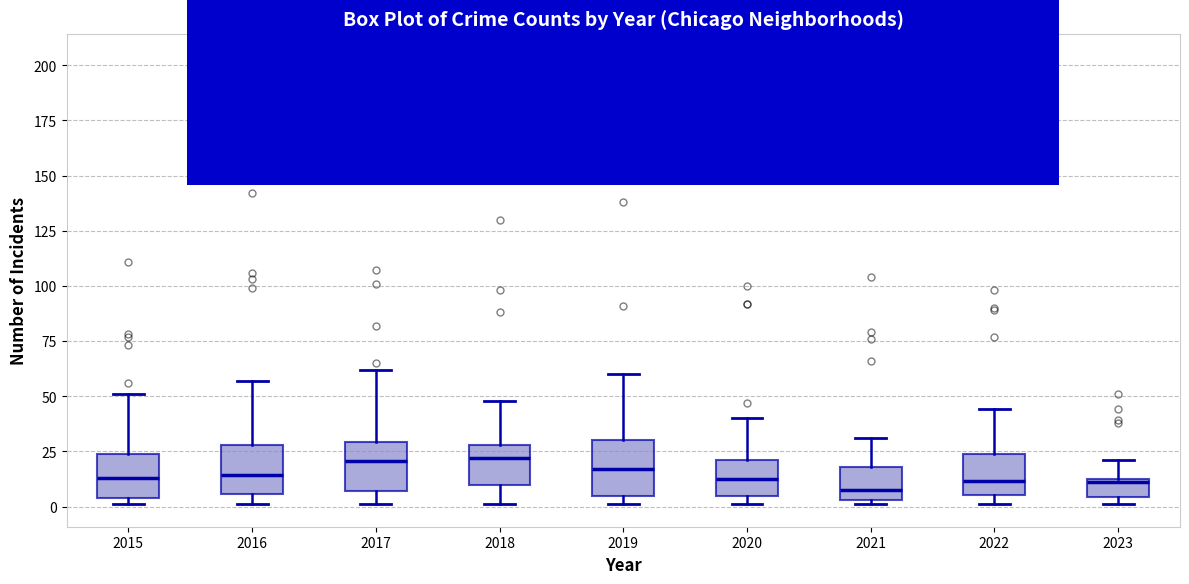

Where is the upper edge of the box at x = 2022 on the y-axis? The values are not printed on the chart, so give them approximately, as read against the axis.

25